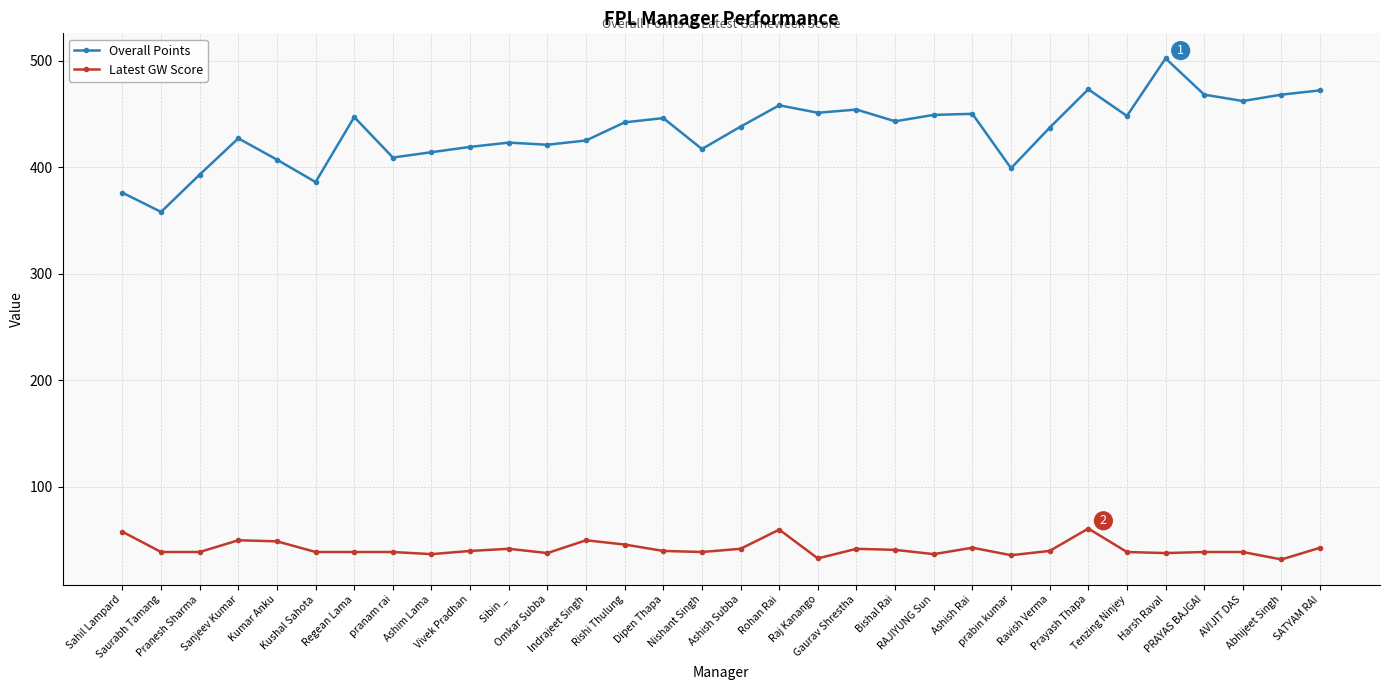

Count the number of categories in the chart.

32